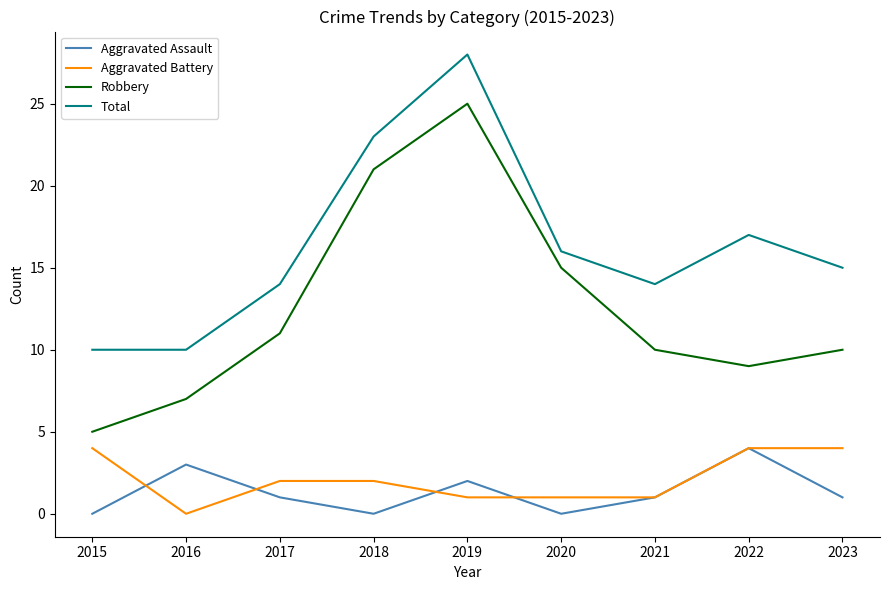

Which series has the widest spread of values?

Robbery